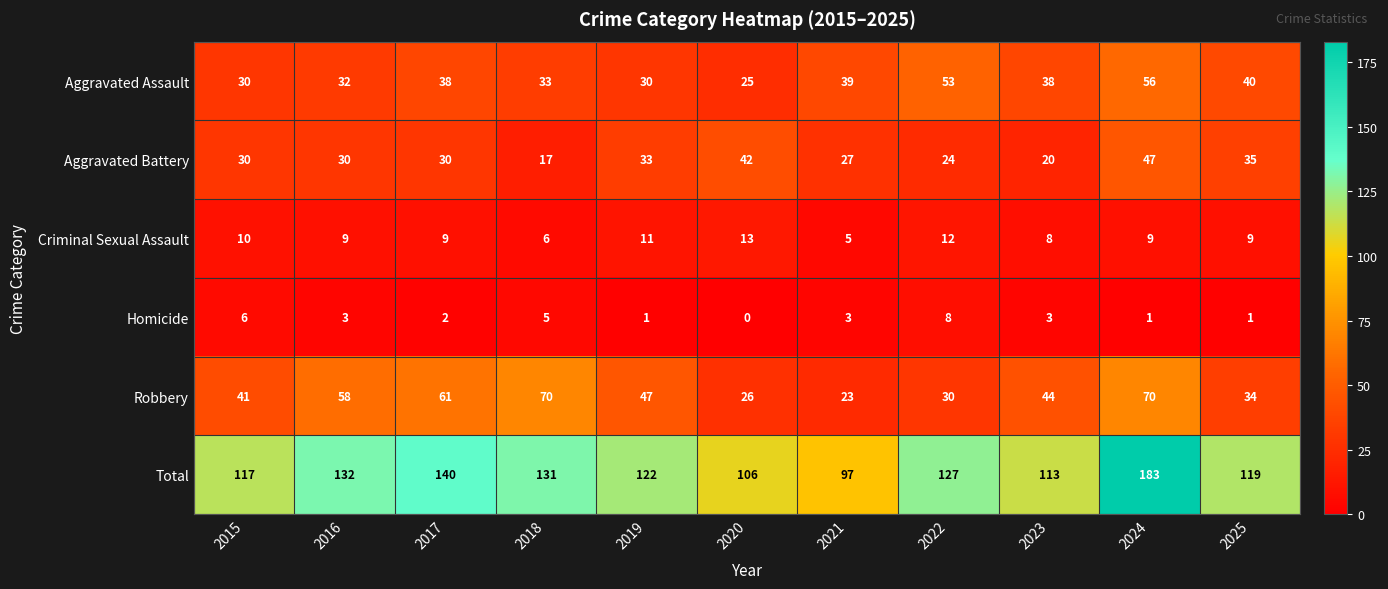

What is the difference between the maximum and minimum values in the Homicide series?

8